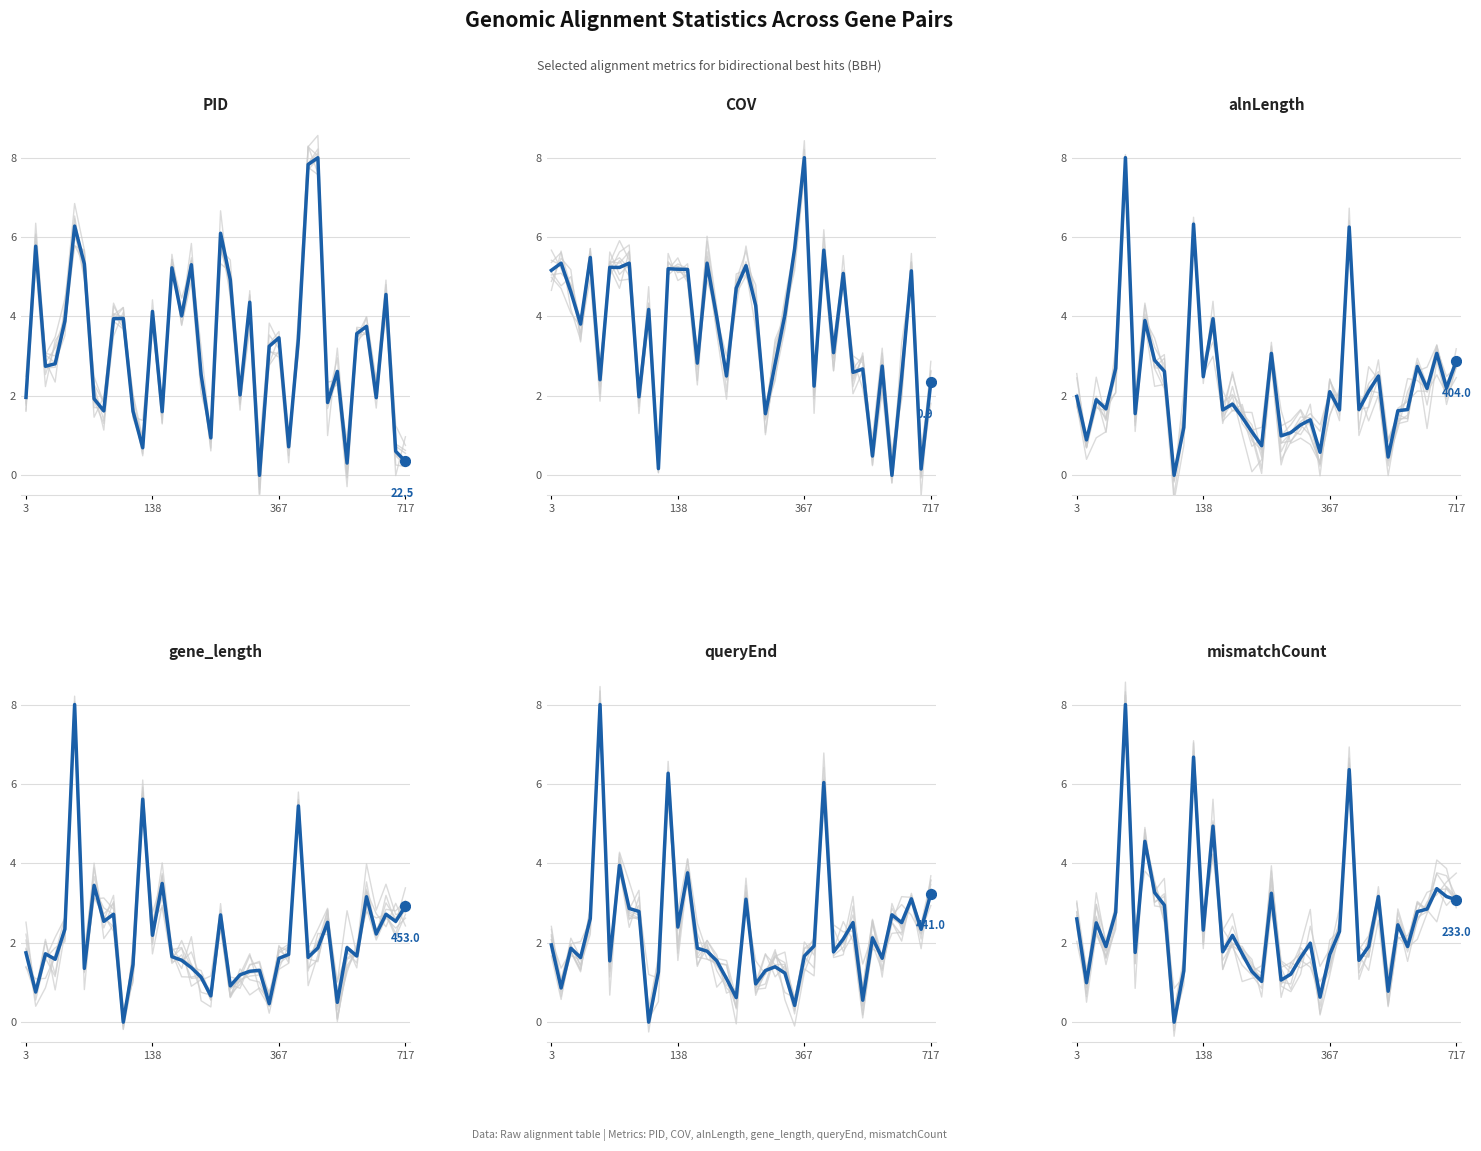

Which series contains the highest Y value?

PID